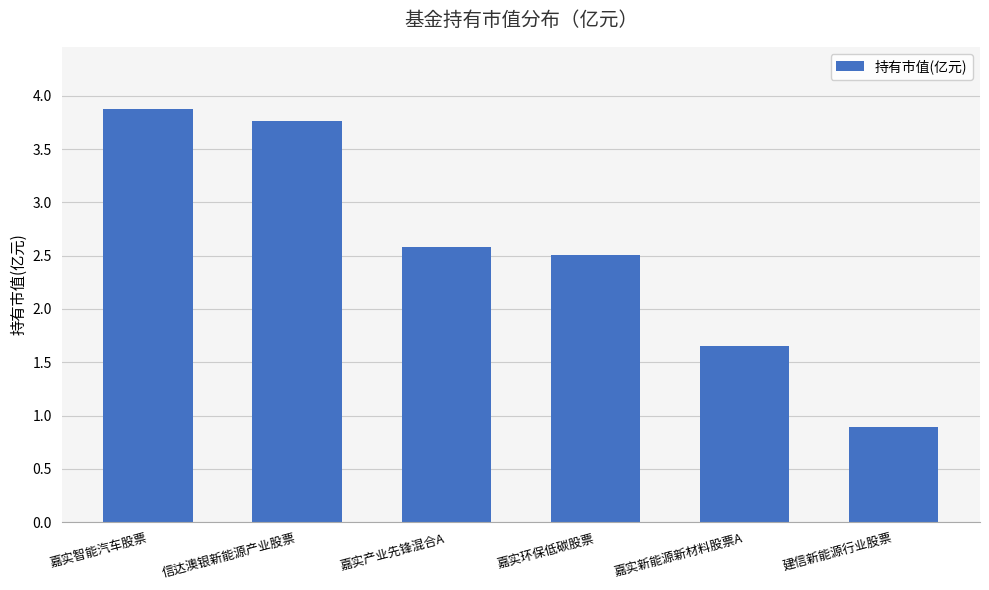

What is the average value?

2.5